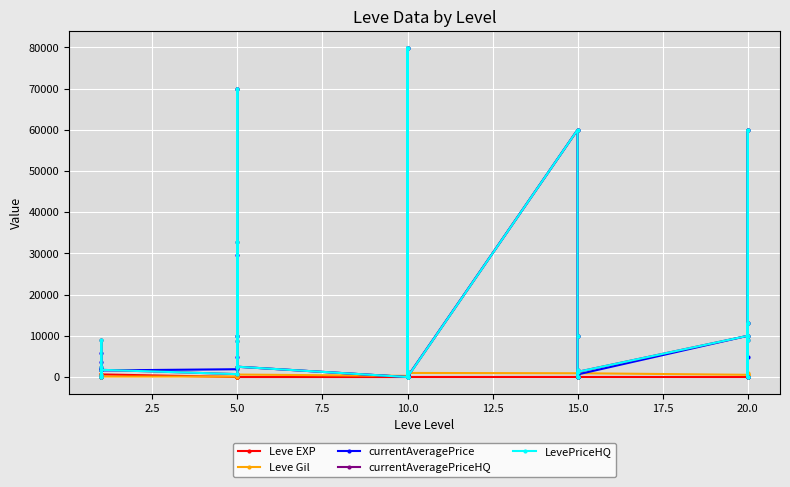

At how many categories does at least one series exceed 39601?

4